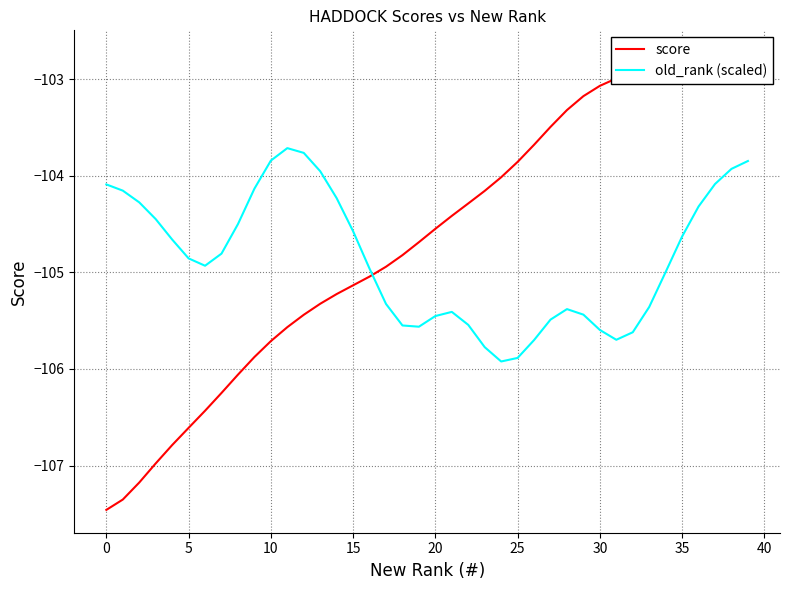

What is the sum of all old_rank (scaled) values?

-4194.4